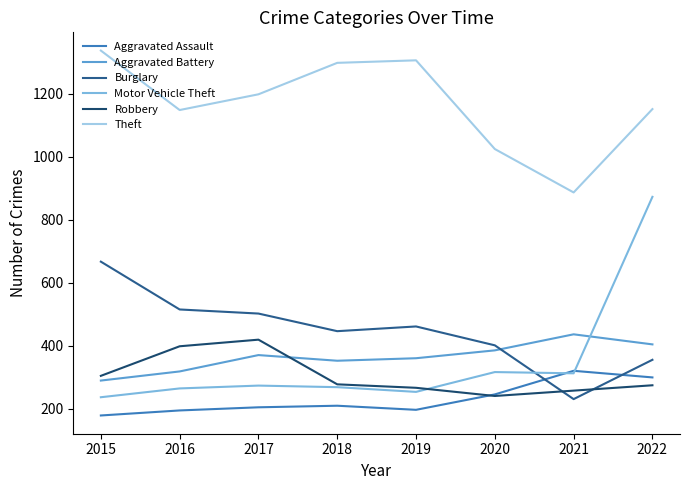

What is the average value of the Aggravated Assault series?

231